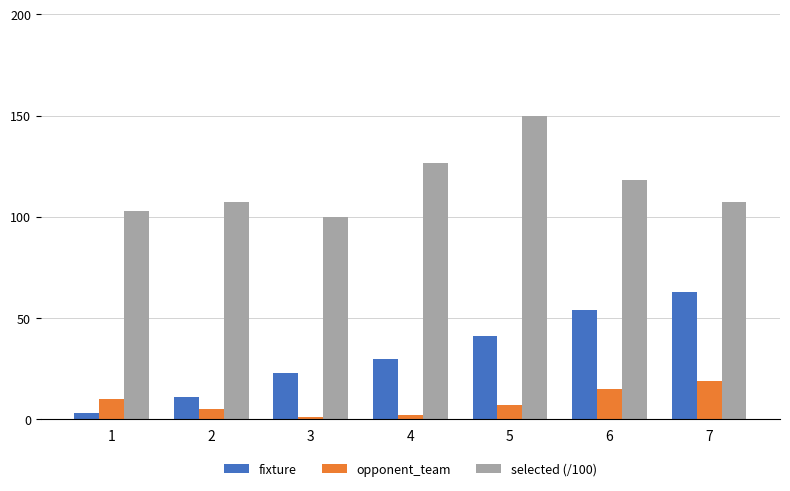

Are the bars horizontal?

No